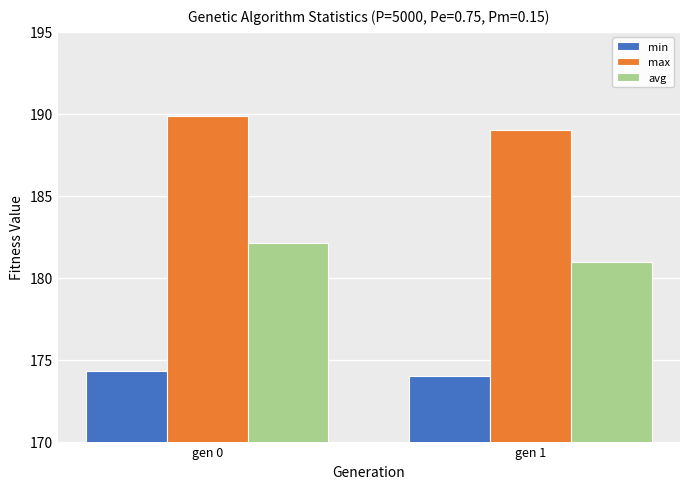

Reading right to left, transcribe all the data shown in this chart.

min: 174.0	174.3
max: 189.0	189.8
avg: 181.0	182.1